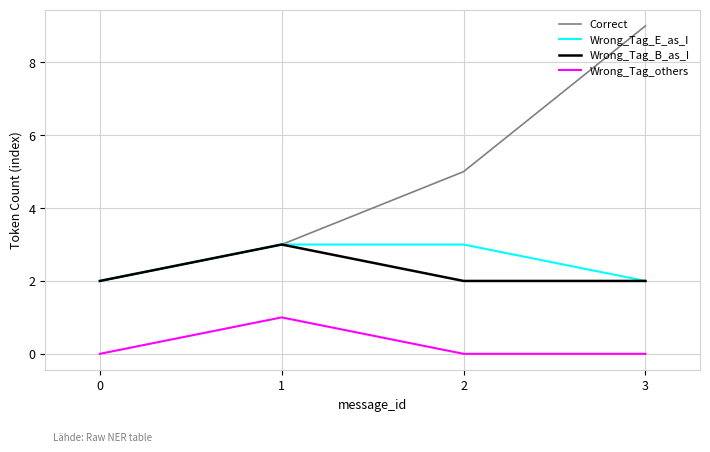

At how many categories does at least one series exceed 4?

2